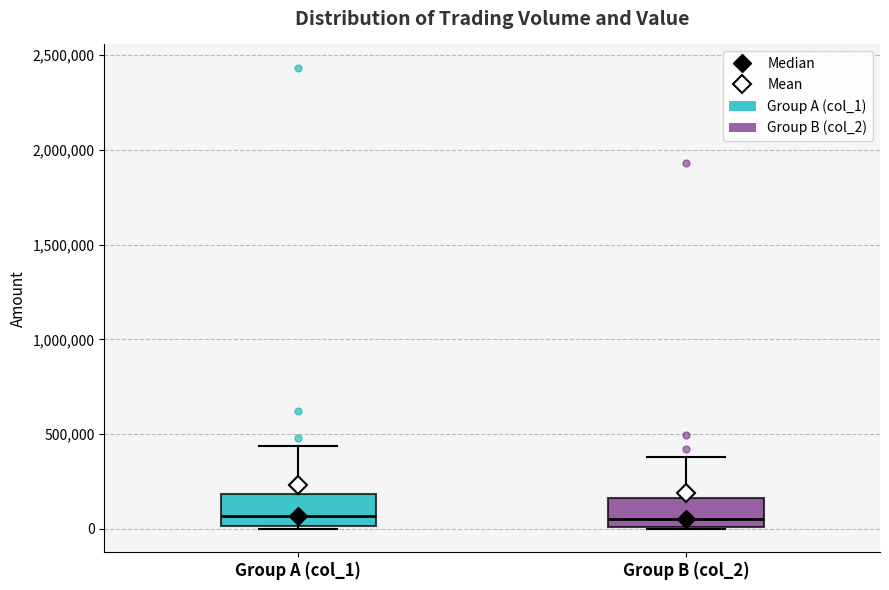

Where is the lower edge of the box for Group B (col_2) on the y-axis? The values are not printed on the chart, so give them approximately, as read against the axis.

0